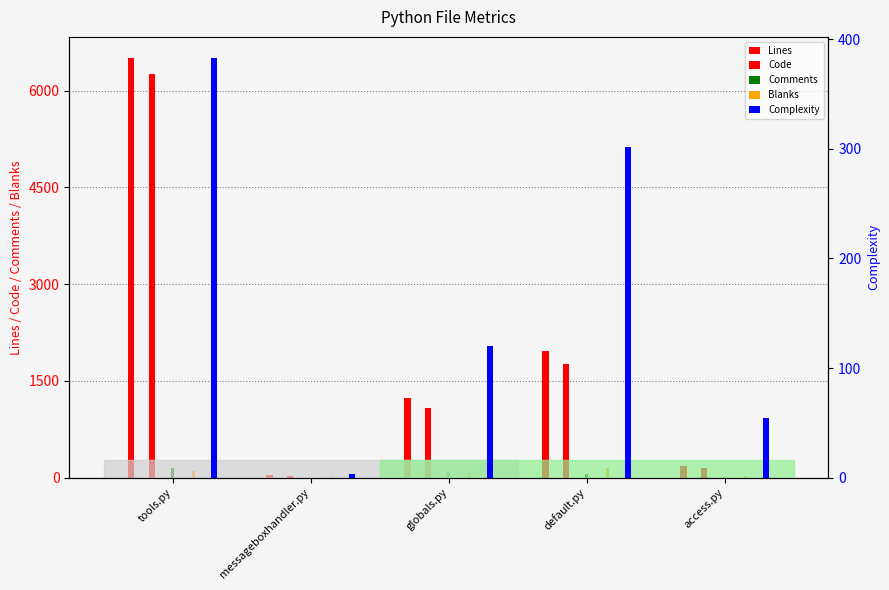

The value of Lines at default.py is 612. True or false?

False